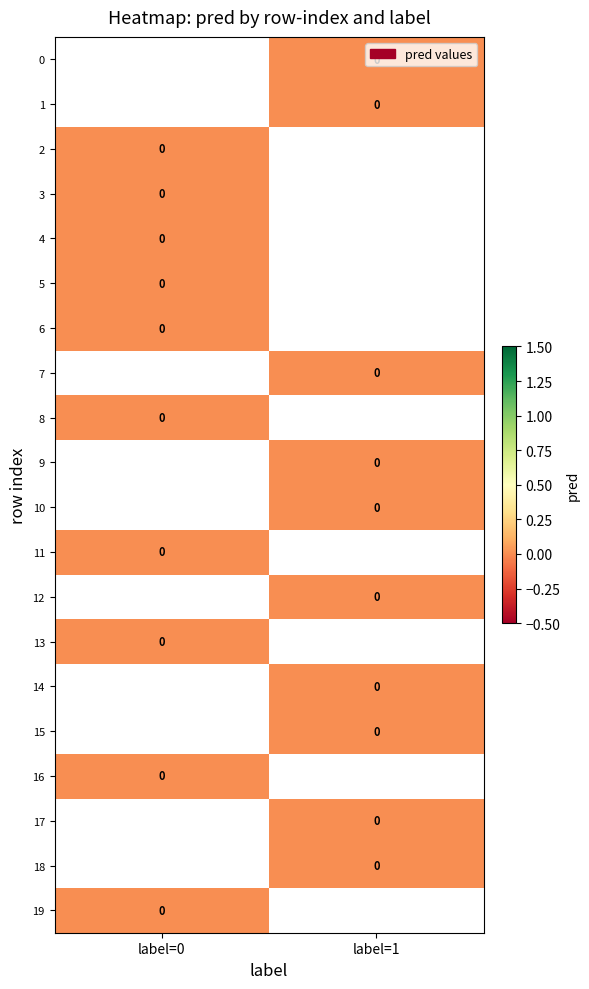

List the series in order of their peak value, lowest first.

0, 1, 2, 3, 4, 5, 6, 7, 8, 9, 10, 11, 12, 13, 14, 15, 16, 17, 18, 19